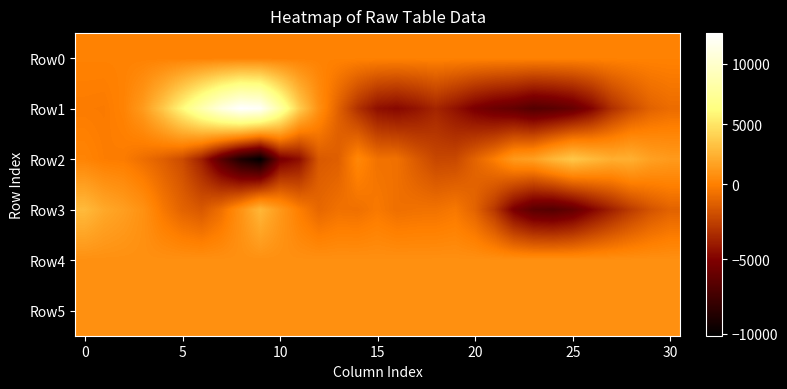

At how many categories does at least one series exceed 8904?

3